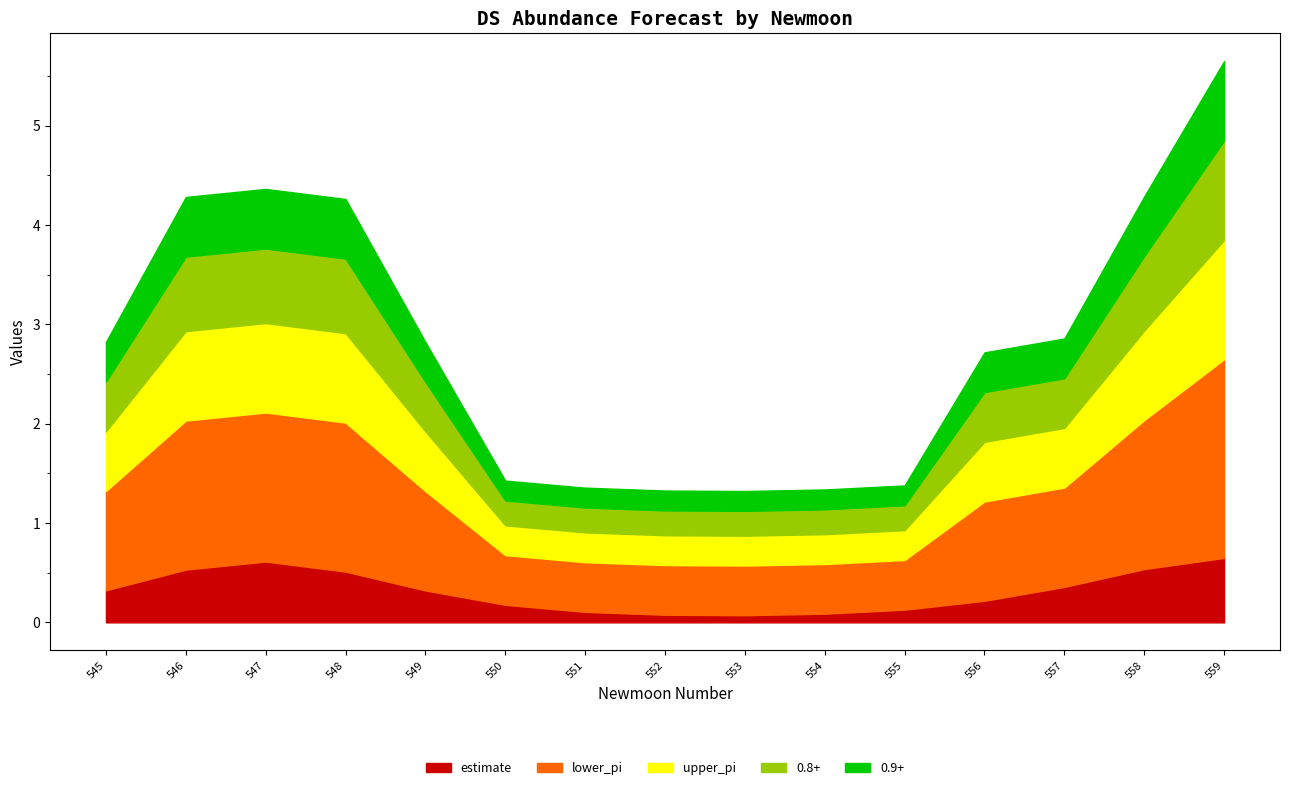

At which label does upper_pi reach its peak?

559